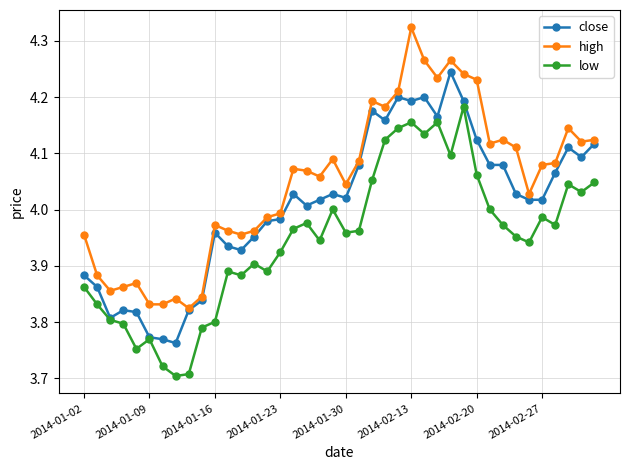

Rank the series by their average value, from lowest to highest.

low, close, high